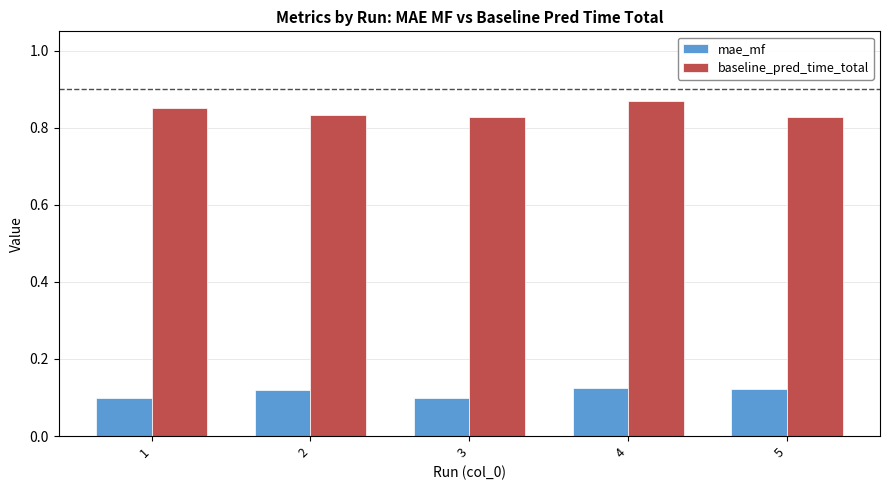

Rank the series by their average value, from highest to lowest.

baseline_pred_time_total, mae_mf